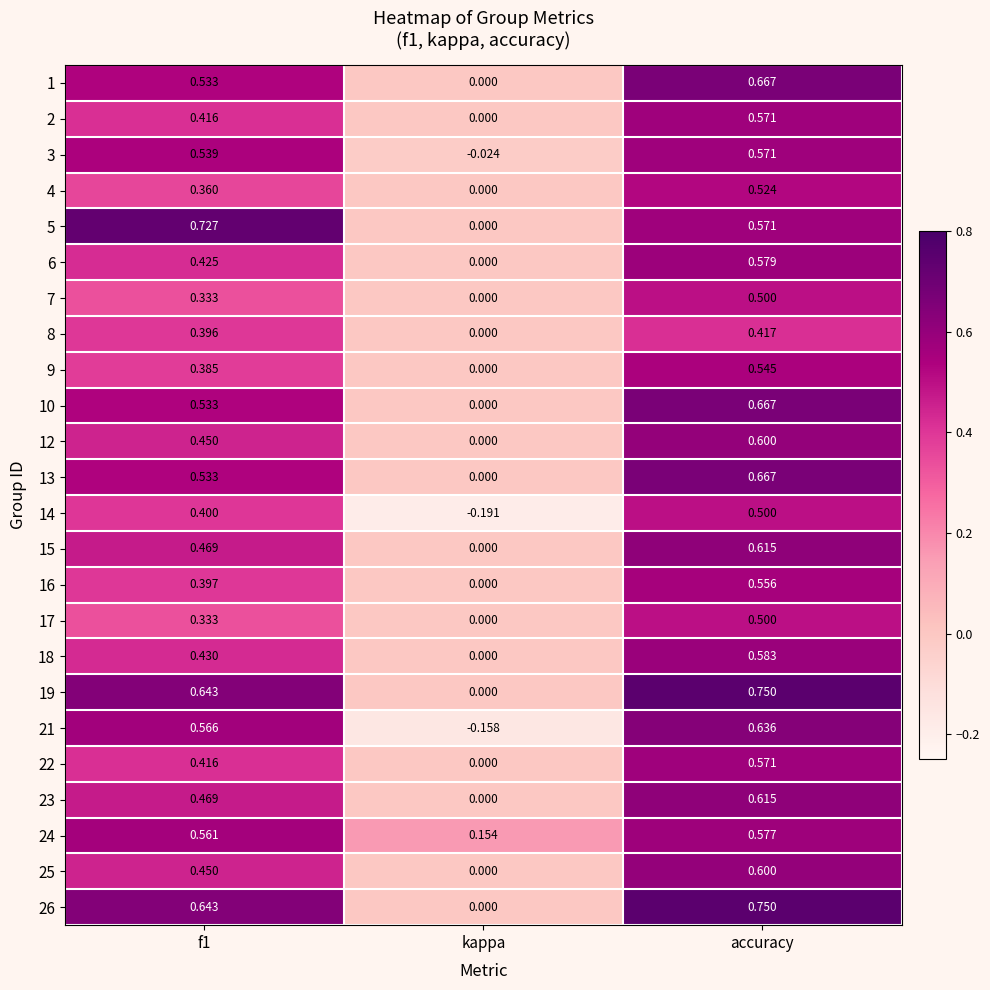

Which label corresponds to the largest value in the chart?

accuracy